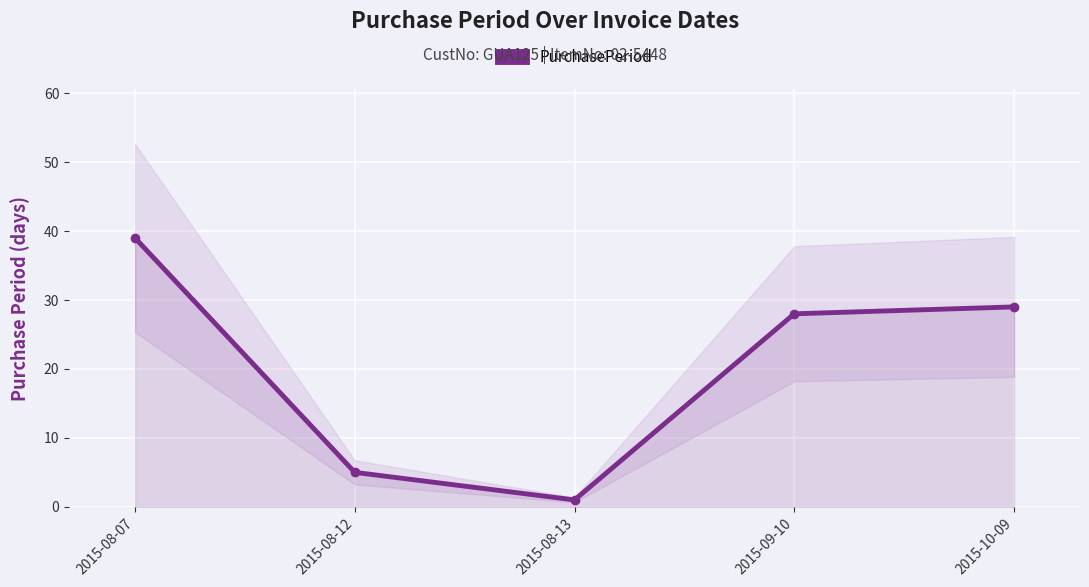

How many distinct data groups are displayed?

1